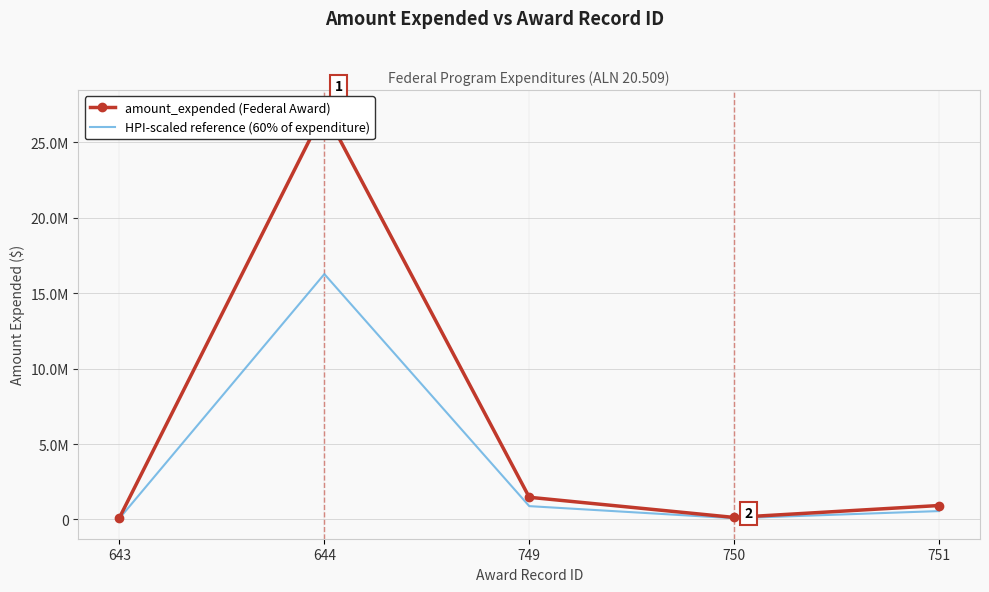

Does the chart have visible grid lines?

Yes